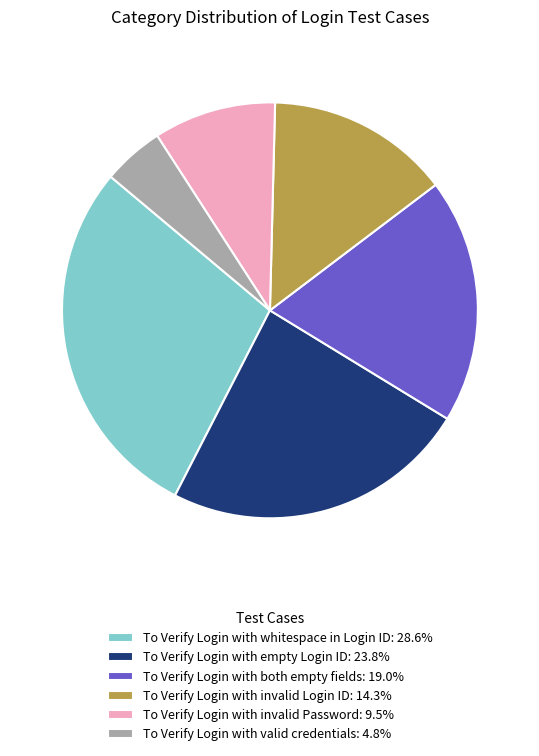

Do To Verify Login with invalid Login ID: 14.3% and To Verify Login with empty Login ID: 23.8% together represent more than half of the pie?

No